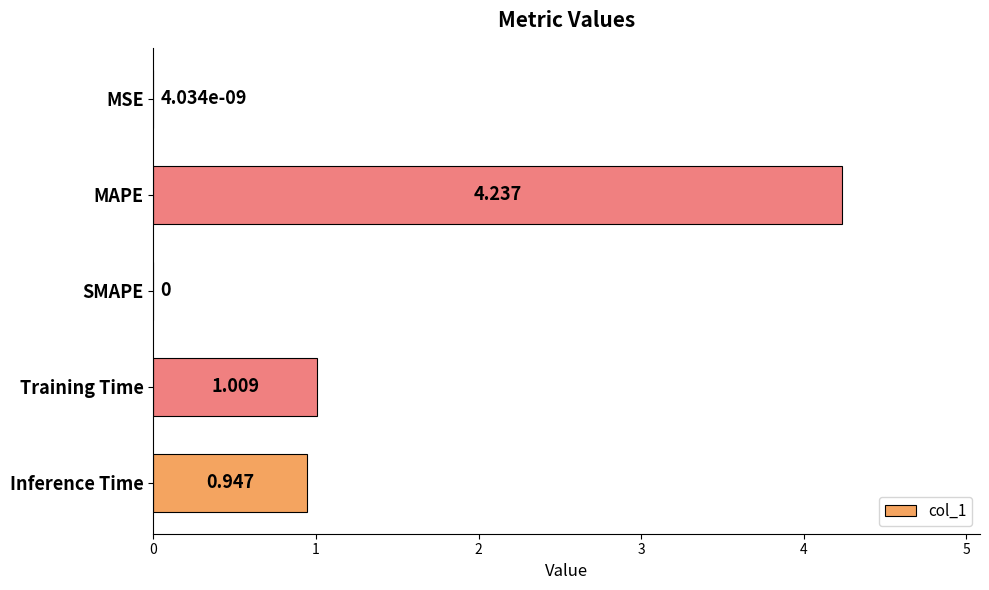

Between Inference Time and MAPE, which is larger?

MAPE